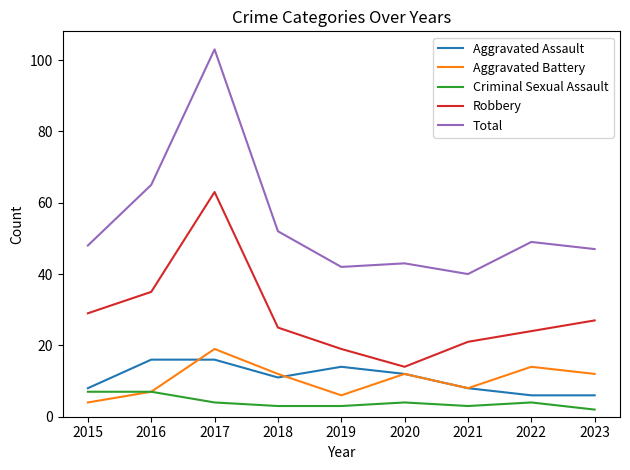

Which series has the largest total across all categories?

Total